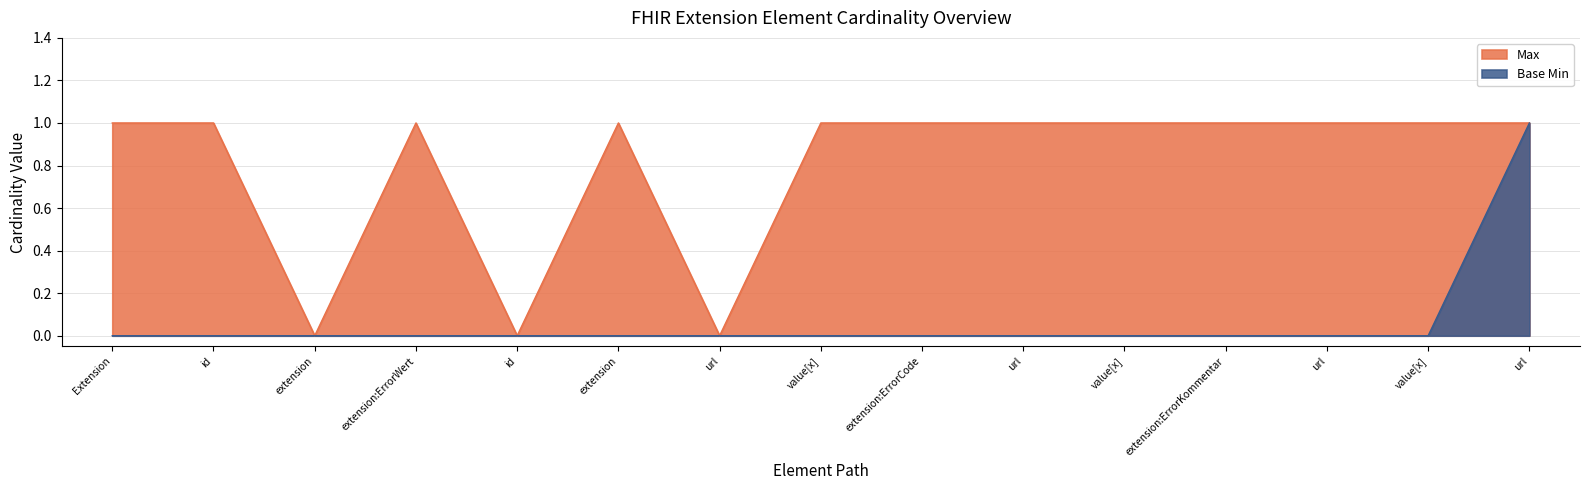

True or false: Base Min has more than 1 interior local peaks.

False